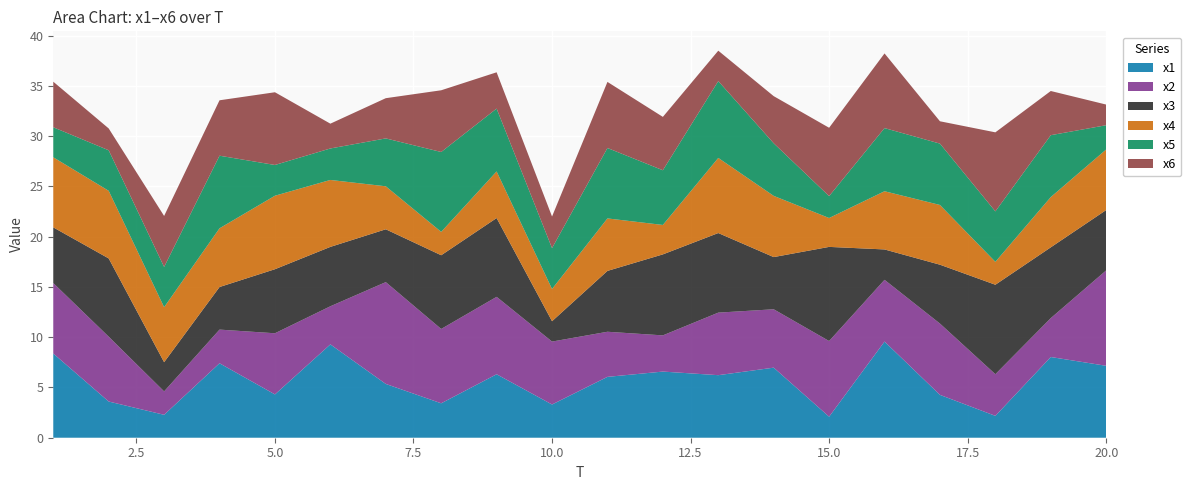

Reading left to right, list all the values displayed in this chart.

x1: 8.4	3.6	2.3	7.4	4.3	9.3	5.4	3.4	6.3	3.3	6.1	6.6	6.2	7.0	2.1	9.6	4.3	2.2	8.0	7.2
x2: 7.0	6.5	2.3	3.4	6.1	3.8	10.1	7.4	7.7	6.3	4.5	3.6	6.2	5.8	7.5	6.1	7.1	4.1	3.9	9.5
x3: 5.5	7.8	2.9	4.2	6.4	5.9	5.3	7.3	7.8	2.0	6.1	8.1	7.9	5.2	9.4	3.0	5.9	8.9	7.0	6.0
x4: 7.0	6.7	5.5	5.8	7.3	6.7	4.3	2.3	4.6	3.2	5.2	2.9	7.5	6.1	2.9	5.8	5.9	2.3	5.0	6.0
x5: 3.0	4.0	4.0	7.2	3.1	3.1	4.8	7.9	6.3	4.1	7.0	5.4	7.6	5.2	2.2	6.3	6.1	5.0	6.2	2.4
x6: 4.5	2.2	5.1	5.5	7.2	2.5	4.0	6.1	3.6	3.1	6.6	5.3	3.0	4.7	6.8	7.4	2.2	7.9	4.4	2.1